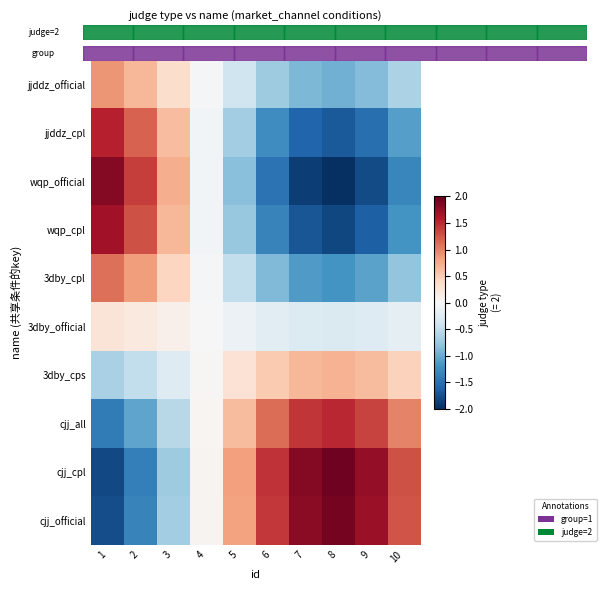

At 10, list the series in order from largest to smallest.

cjj_cpl, cjj_official, cjj_all, 3dby_cps, 3dby_official, jjddz_official, 3dby_cpl, jjddz_cpl, wqp_cpl, wqp_official